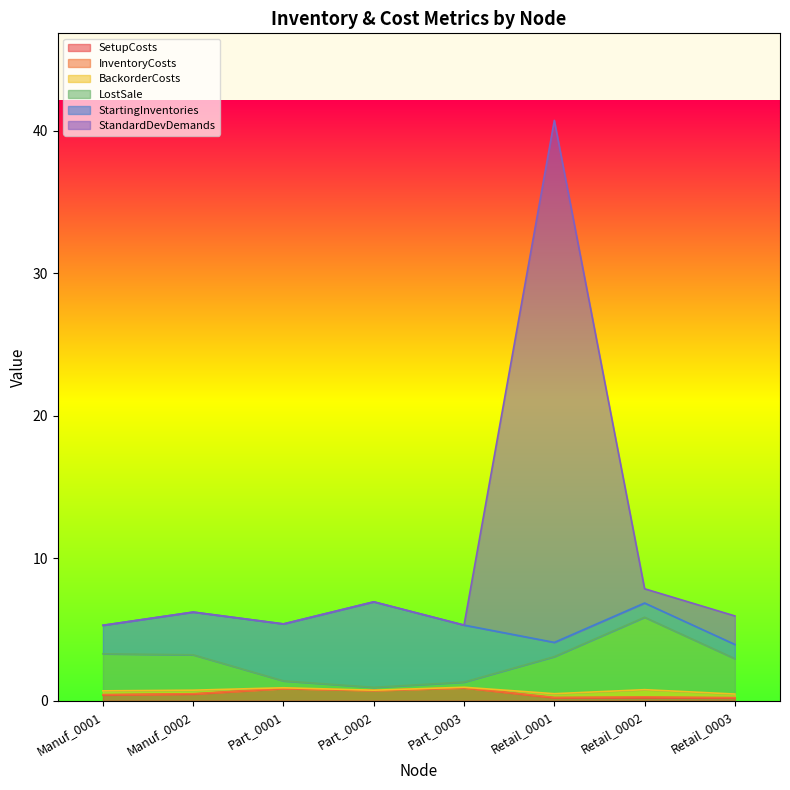

What is the sum of all InventoryCosts values?

22.1